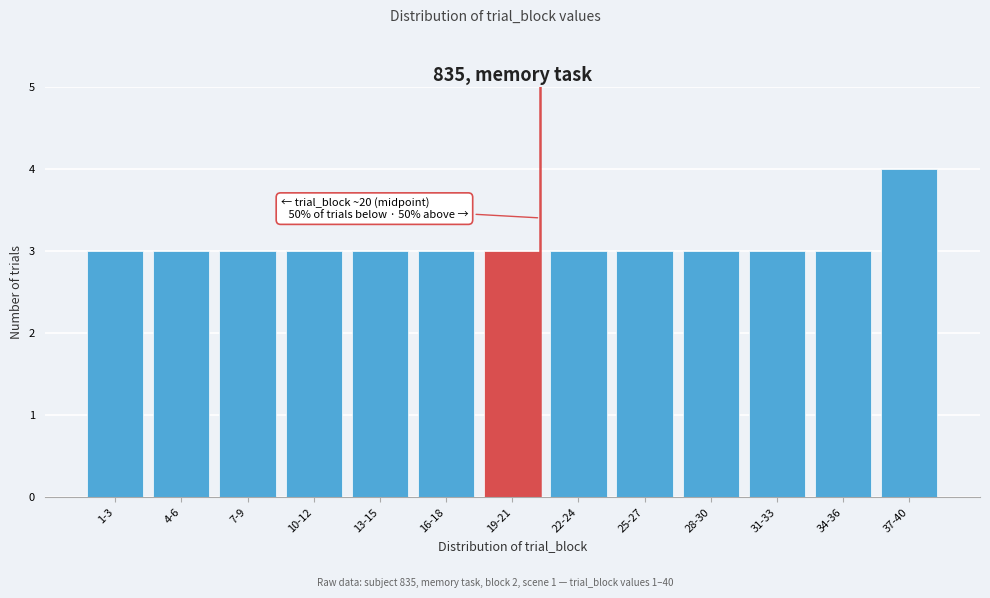

Reading right to left, what are all the values shown in this chart?

4	3	3	3	3	3	3	3	3	3	3	3	3